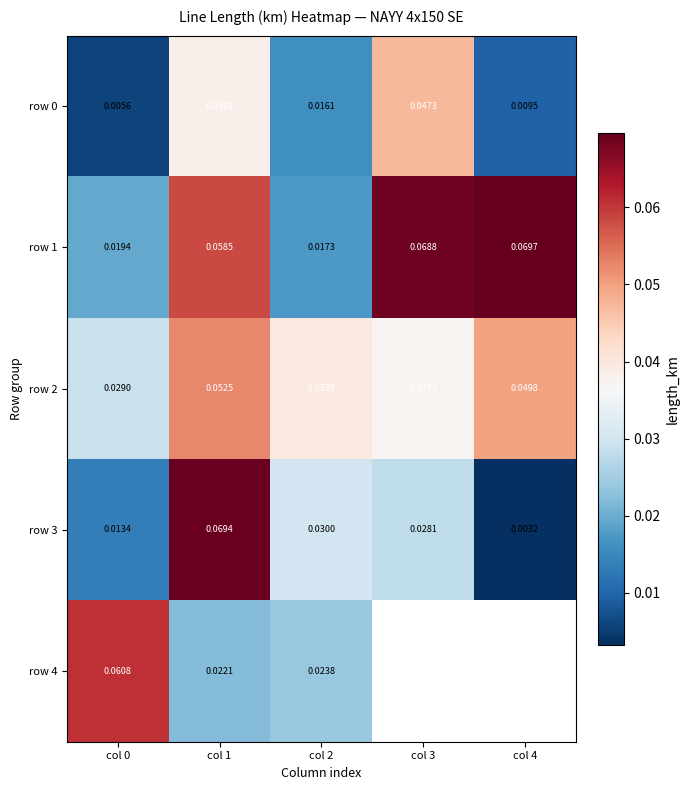

Is the value of row 2 at col 0 greater than the value of row 3 at col 0?

Yes